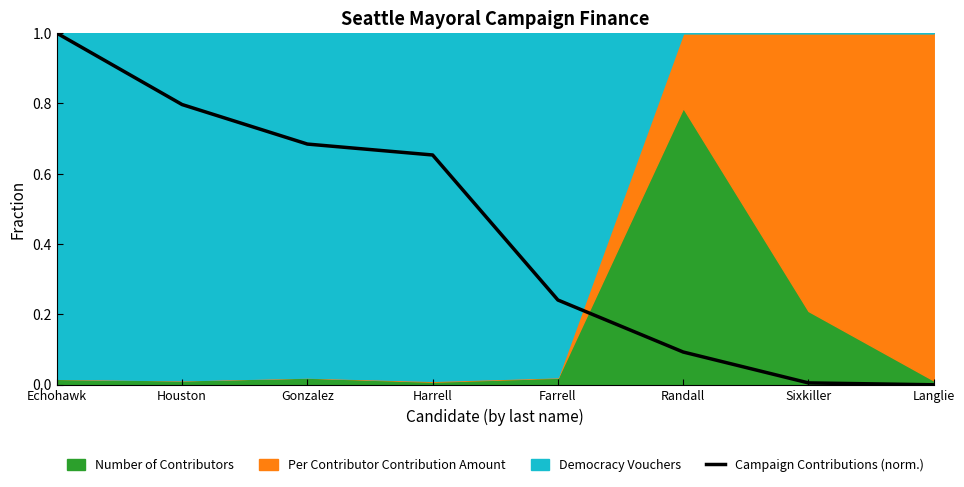

What is the difference between the maximum and second lowest values?

1.0